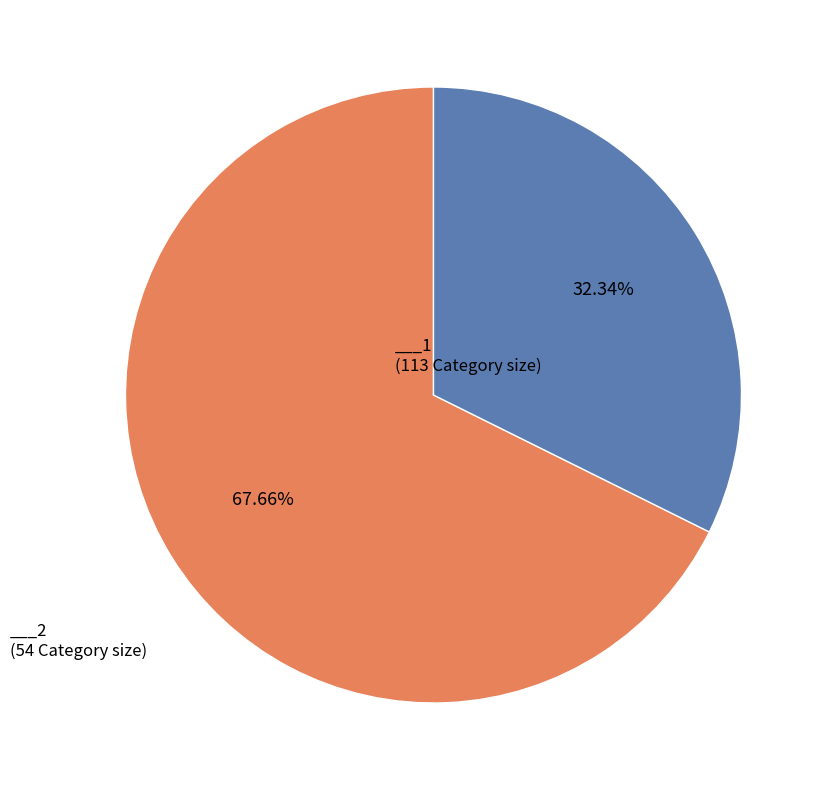

Does any single category account for the majority?

Yes